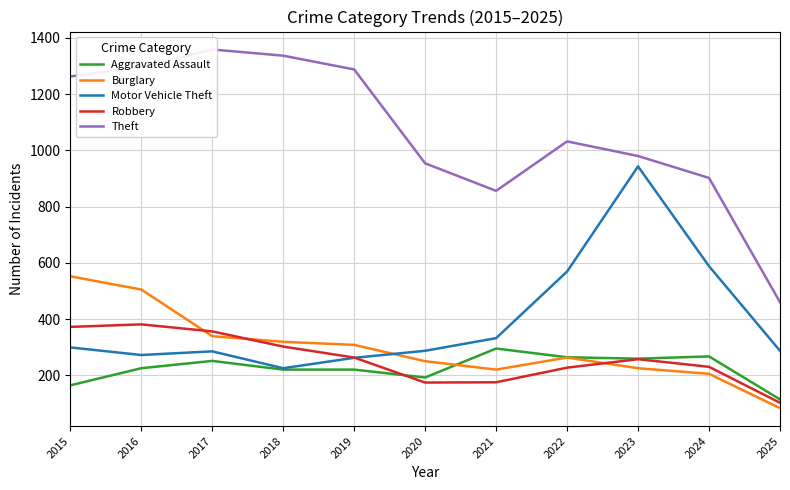

What is the sum of all Robbery values?

2839